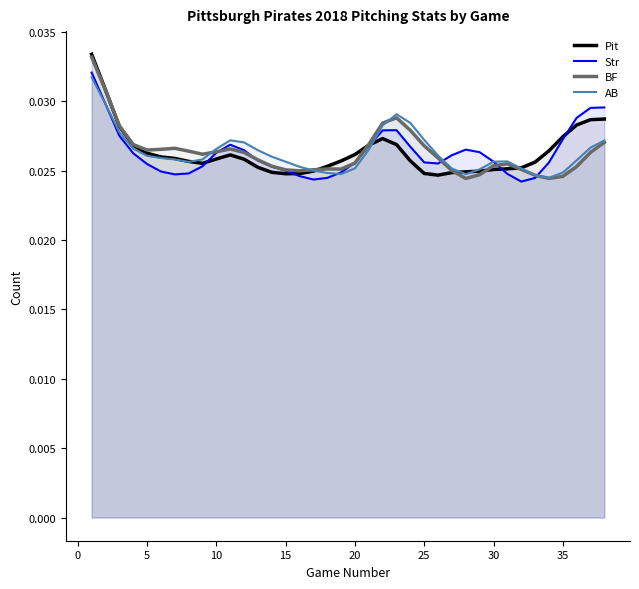

Does the chart have visible grid lines?

No